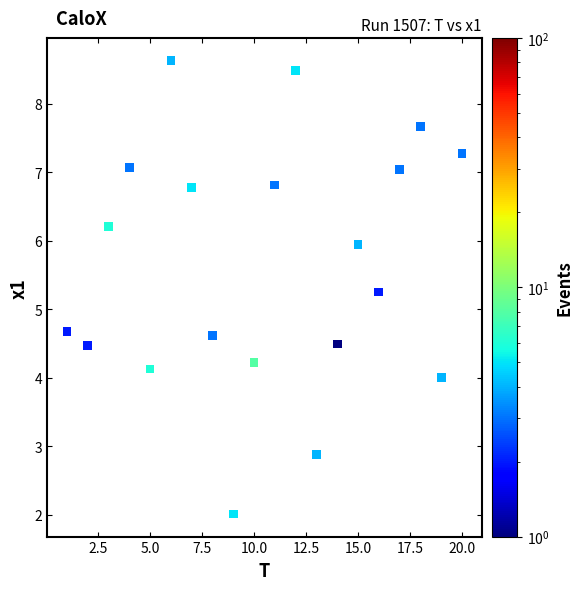

What is the range of Y values (max minus min)?

6.6